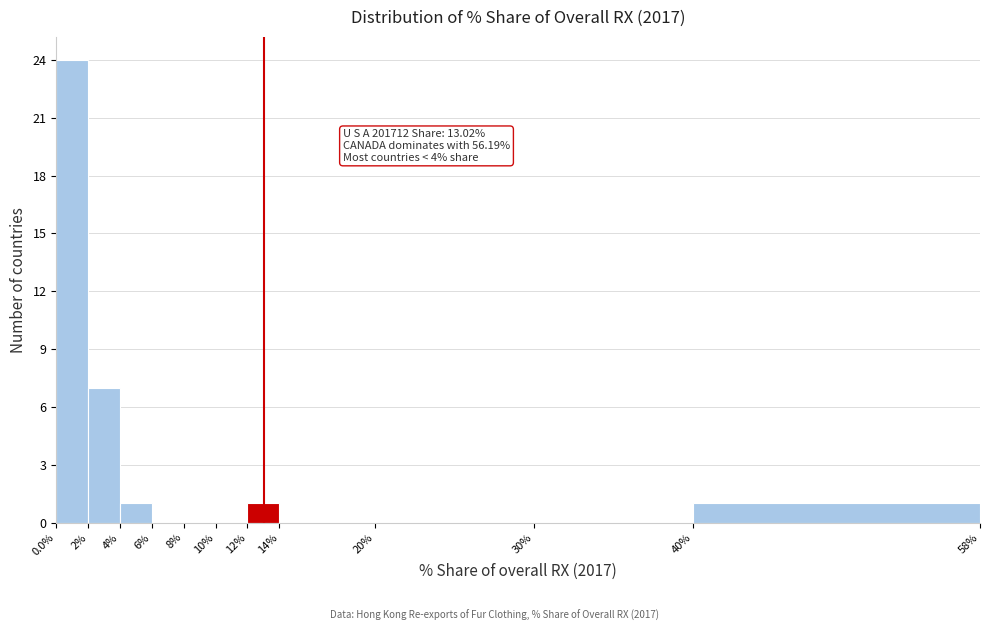

Over which range of the x-axis is the bar tallest?

0.0% to 2%